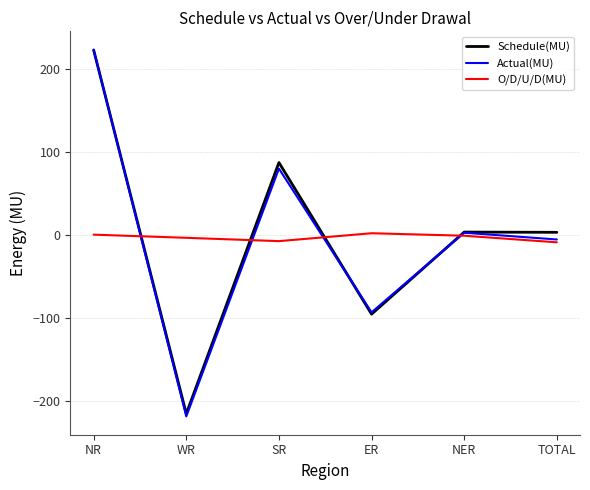

Which label corresponds to the largest value in the chart?

NR